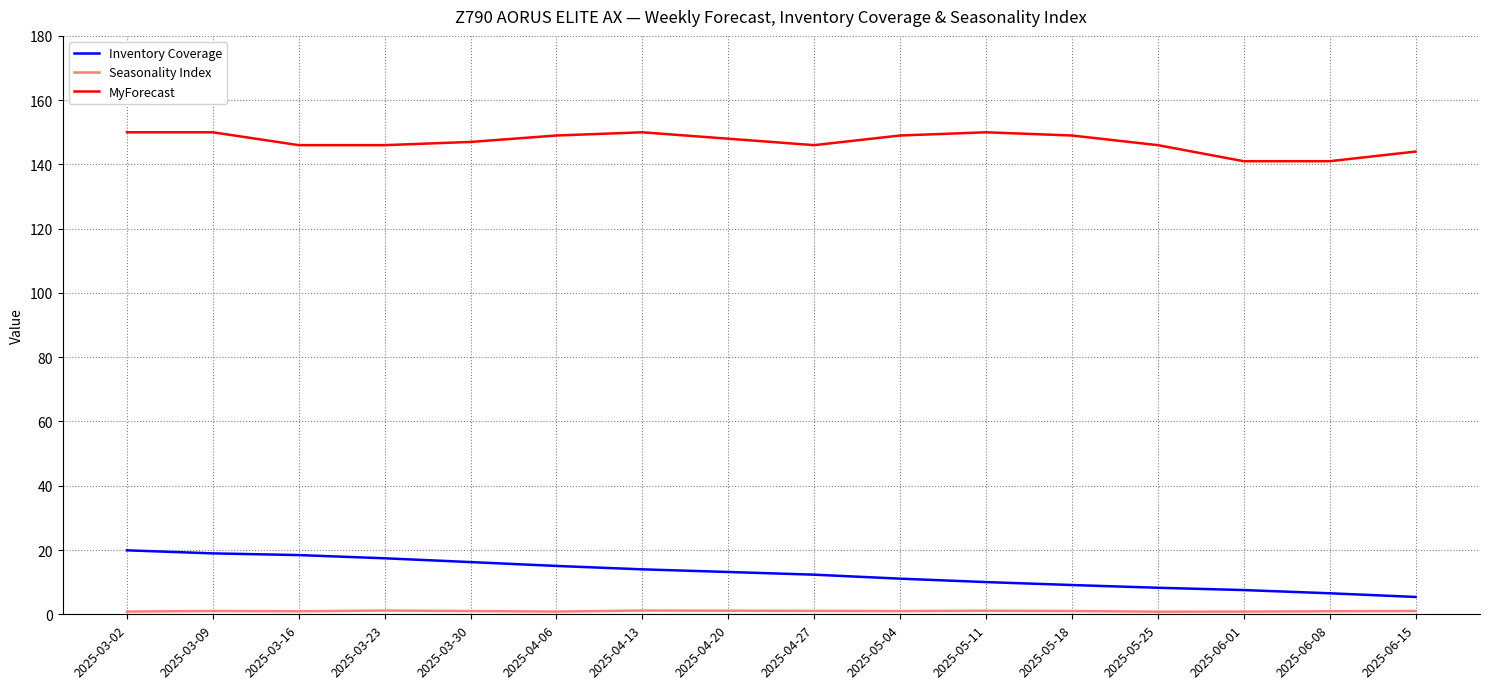

How many lines are shown in the chart?

3